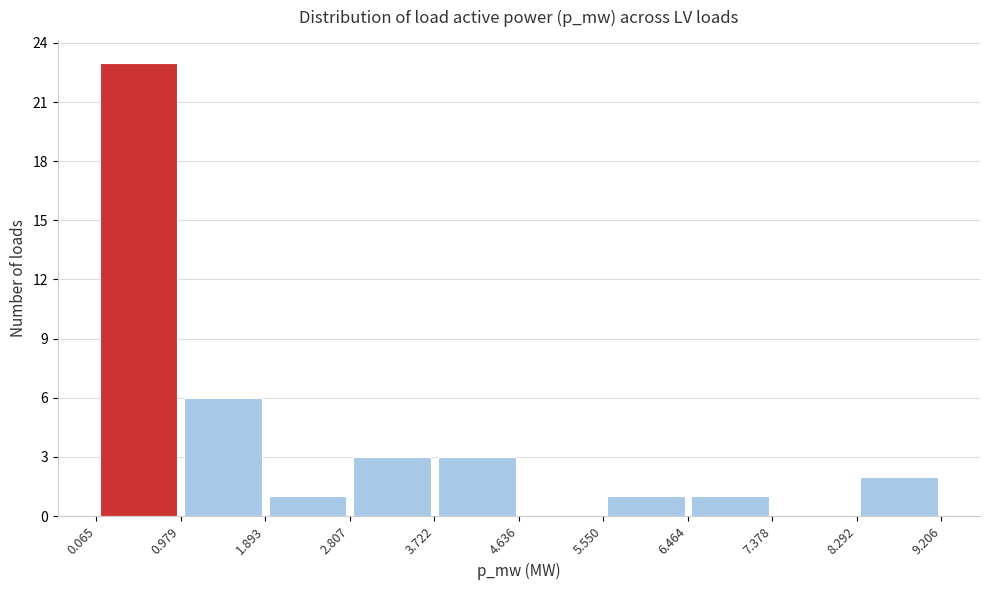

Which range on the x-axis has the tallest bar?

0.065 to 0.979